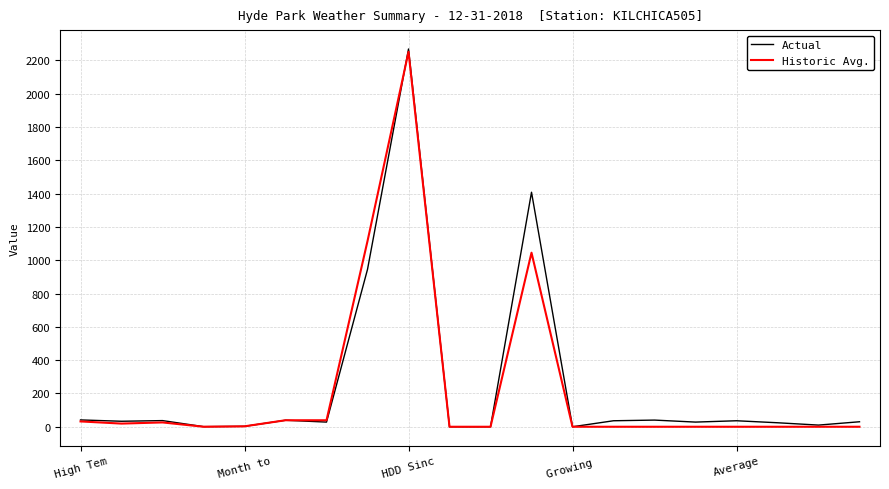

What is the difference between the maximum and minimum values in the Actual series?

2268.0